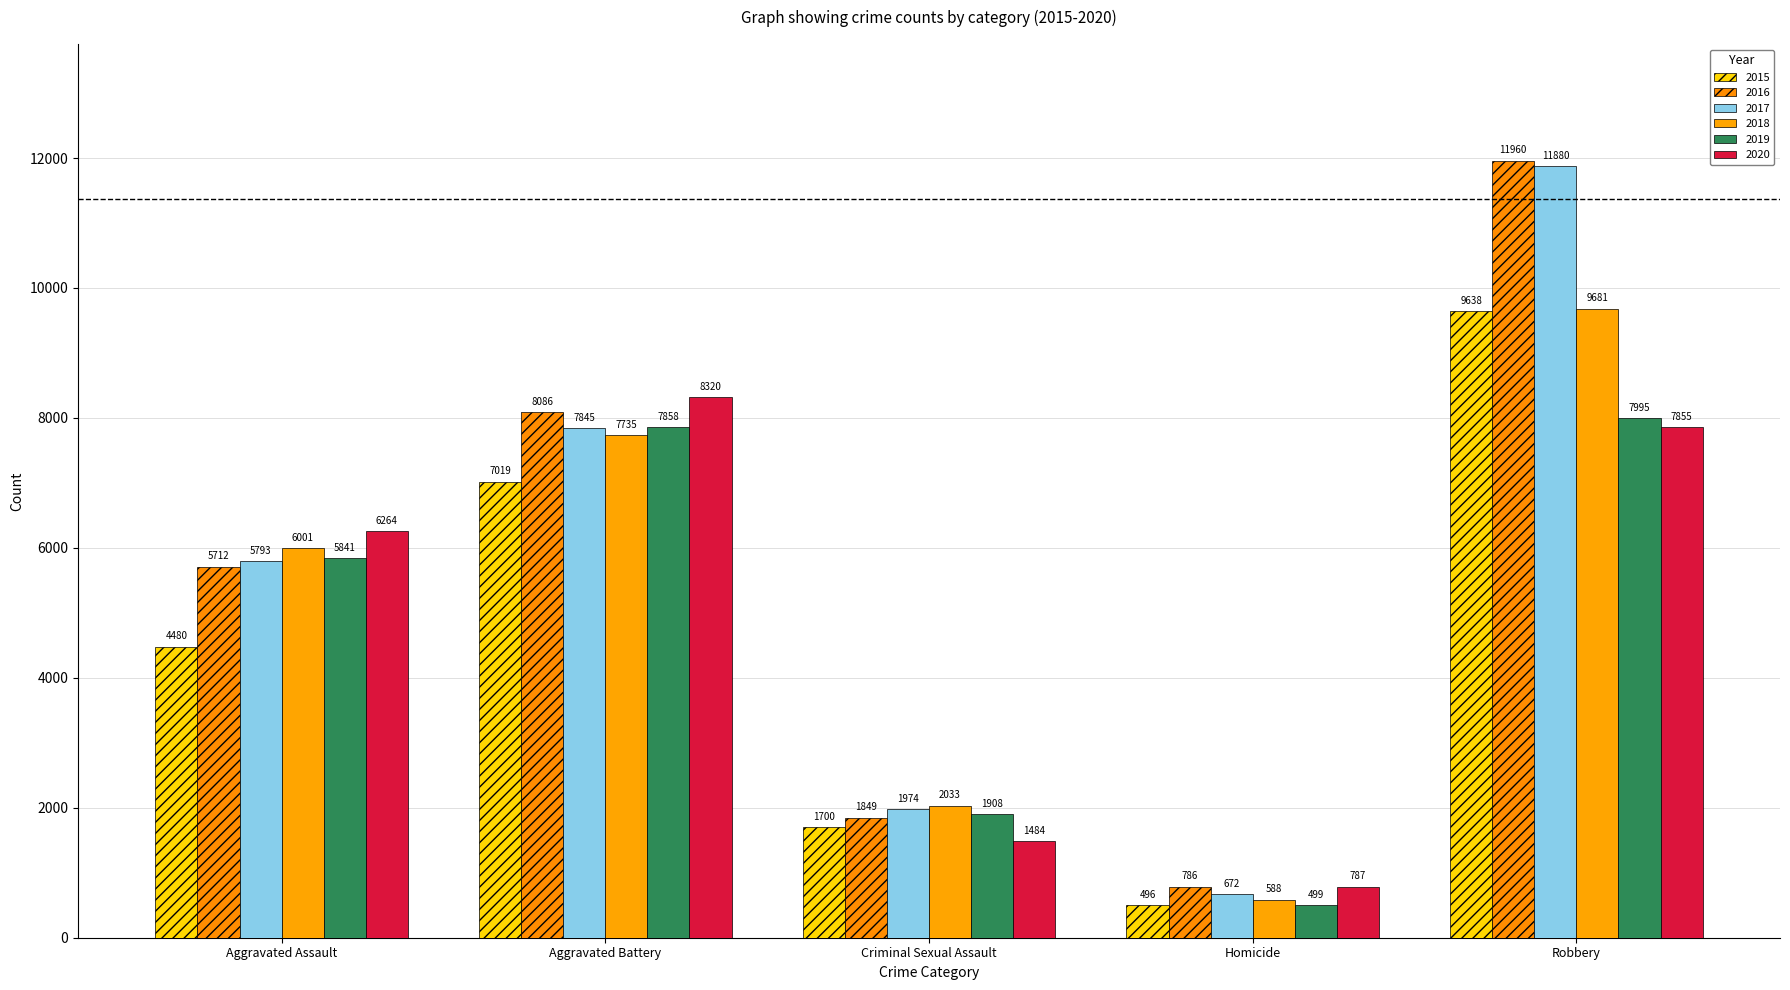

How many bars are there in total?

30